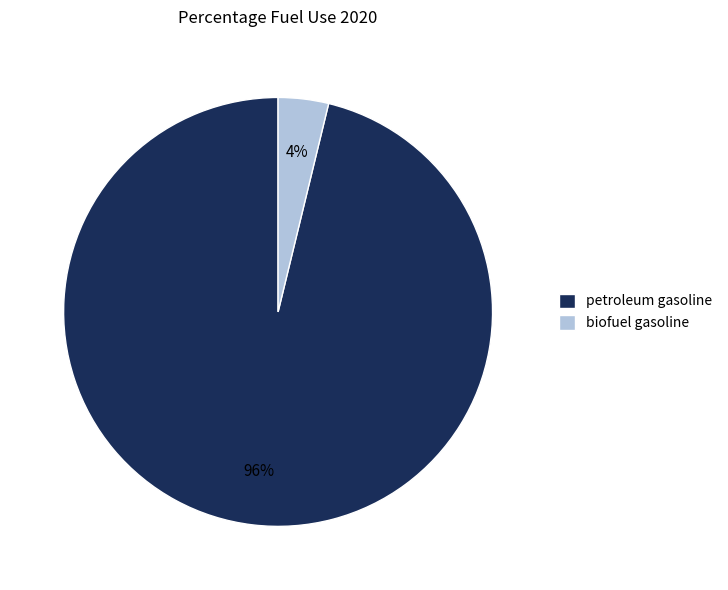

Rank the categories by value from highest to lowest.

petroleum gasoline, biofuel gasoline